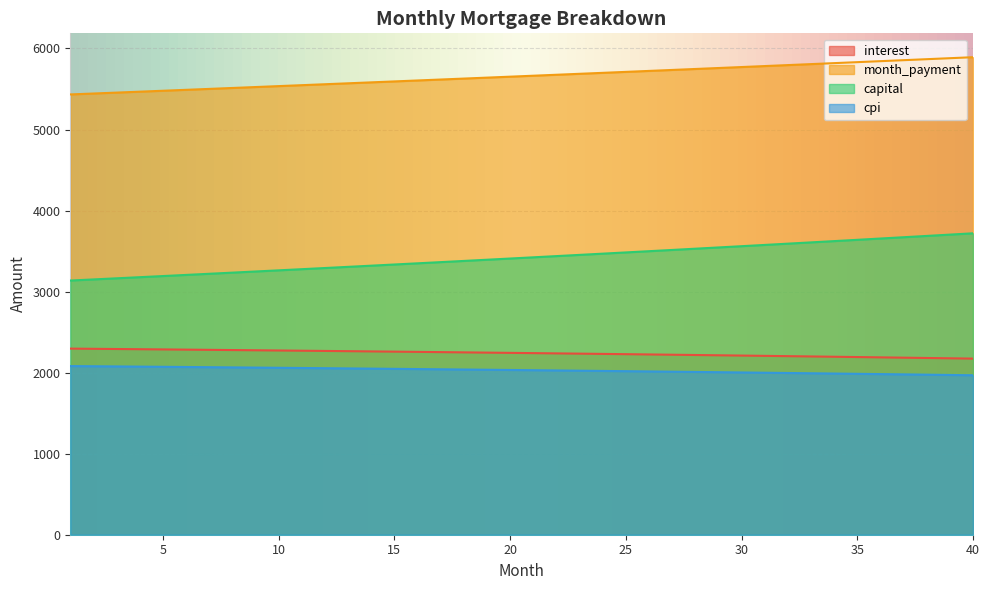

At which category is the sum across all series the highest?

40